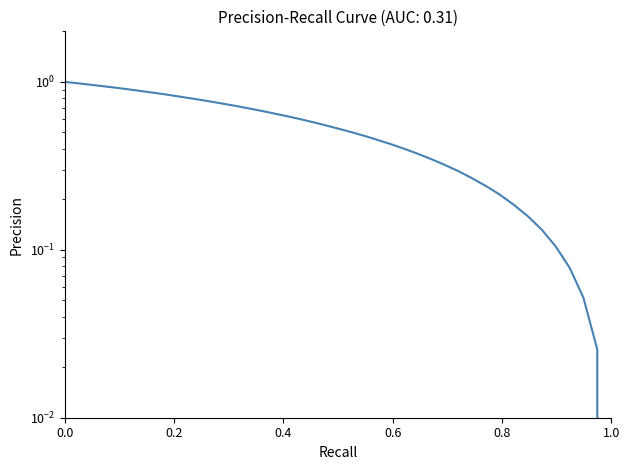

Is this an area chart (filled region under the line)?

No